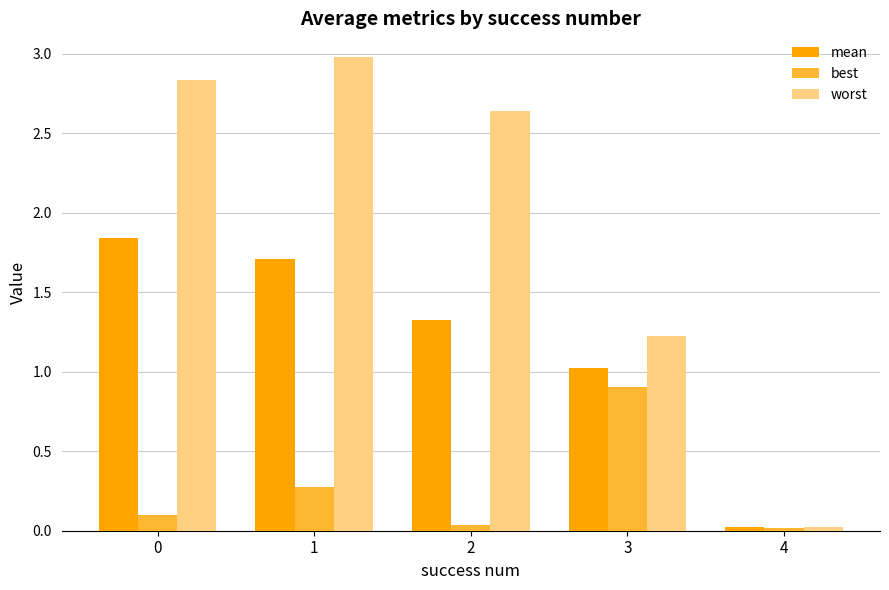

Rank the series by their average value, from highest to lowest.

worst, mean, best